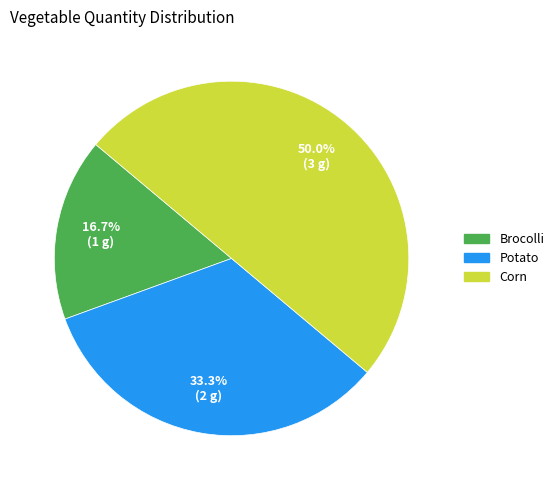

Is Potato the majority of the pie?

No